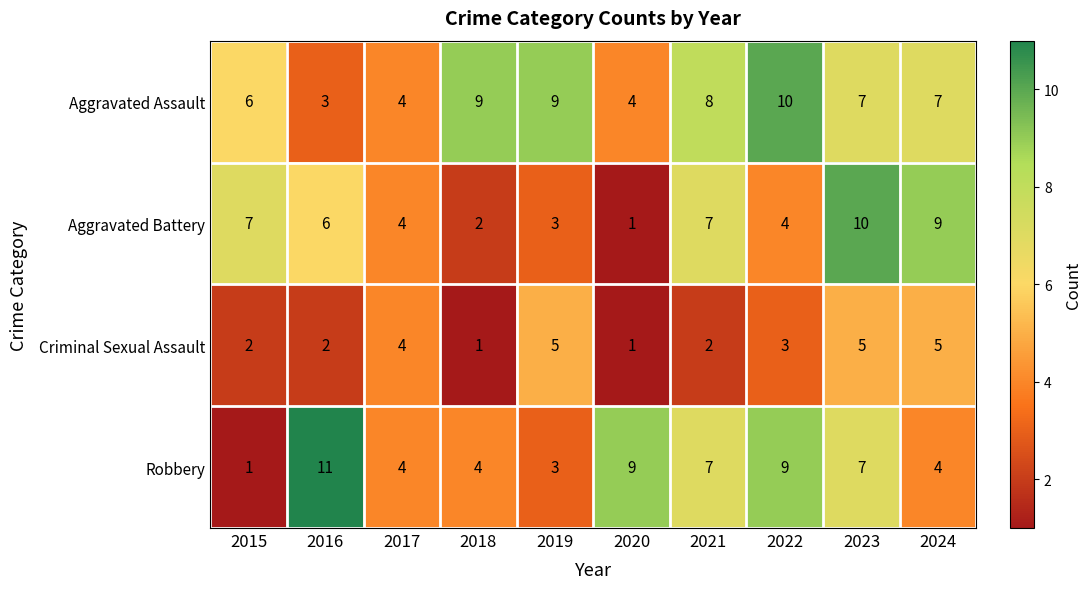

What is the greatest value displayed?

11